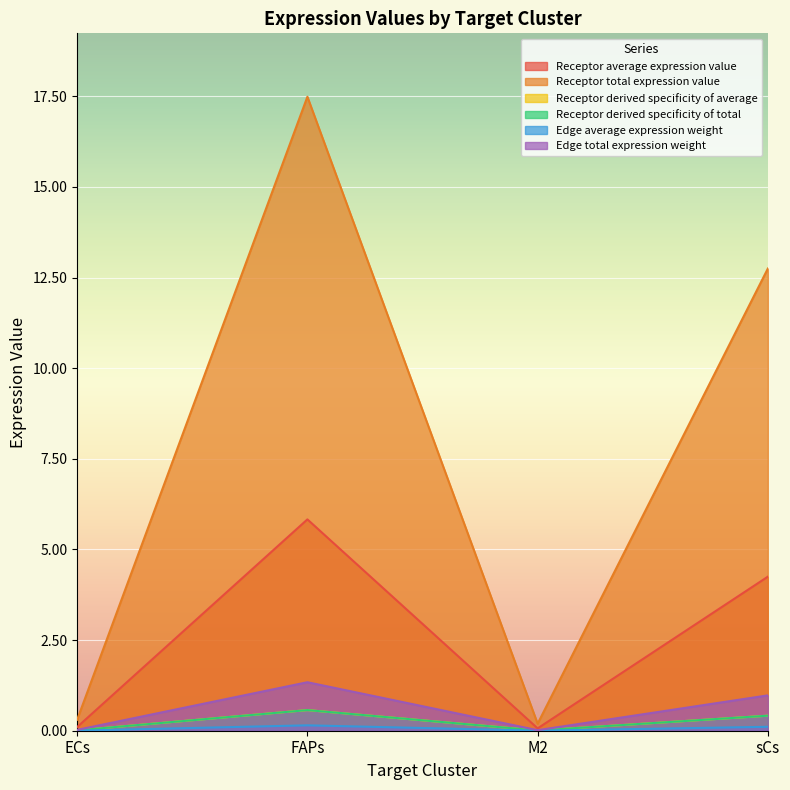

Is it true that Receptor total expression value equals 0.1 at M2?

False